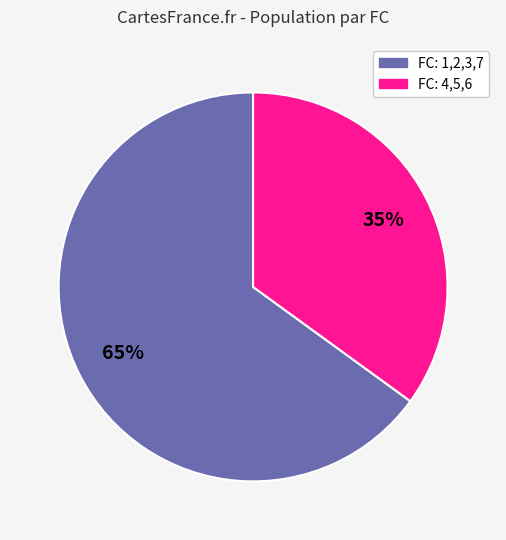

Approximately how many times larger is the value at FC: 4,5,6 compared to FC: 1,2,3,7?

0.5